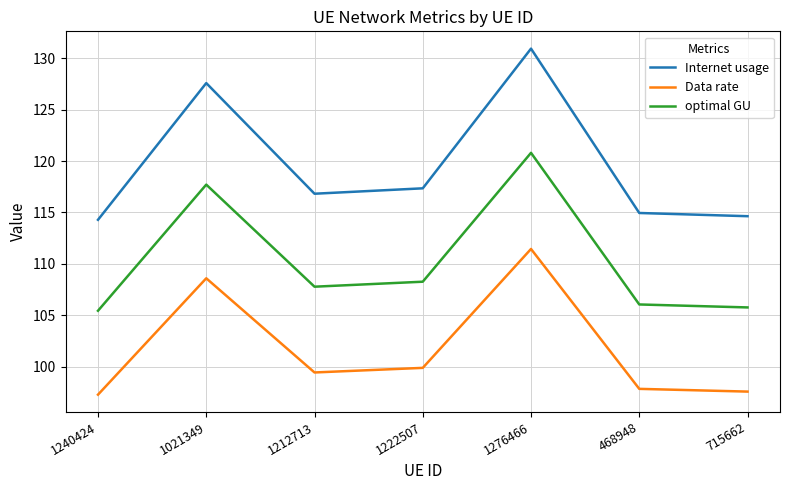

At how many categories does at least one series exceed 110?

7